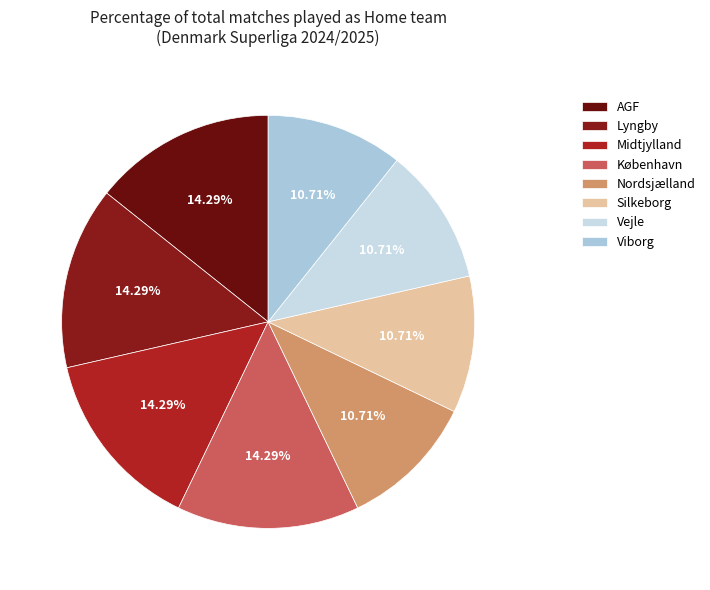

How many slices are in this pie chart?

8